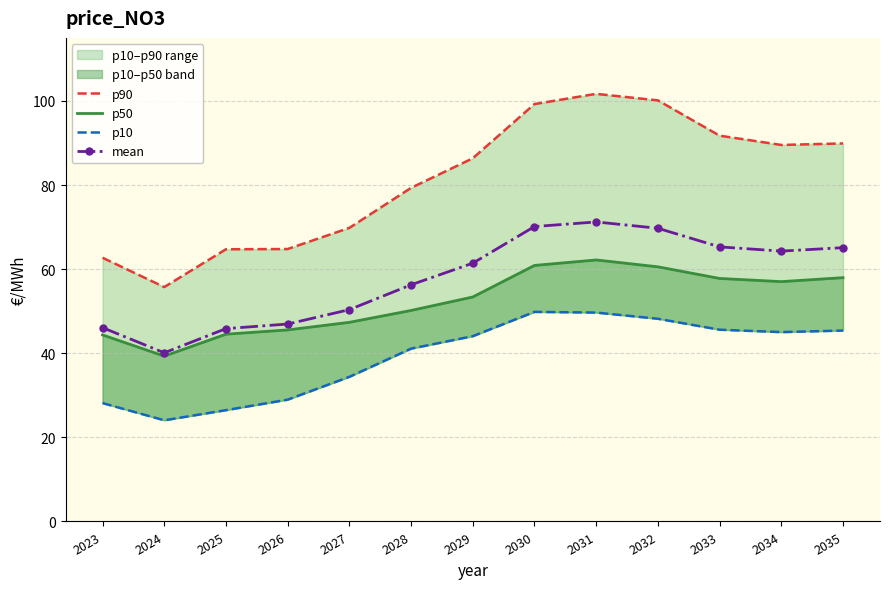

How many values in the mean series are below 61?

6